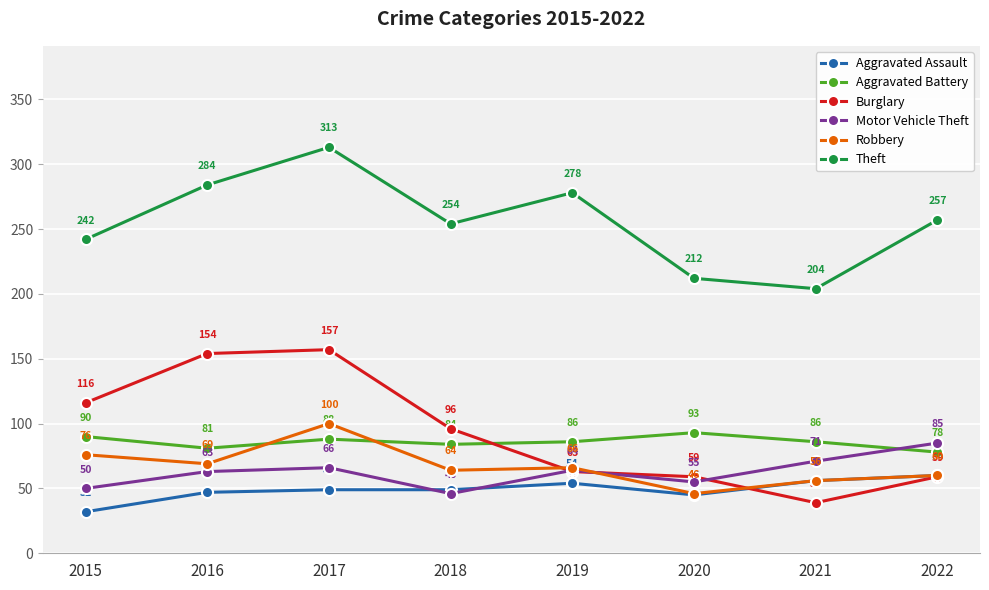

What is the spread (max minus min) of values at 2015?

210